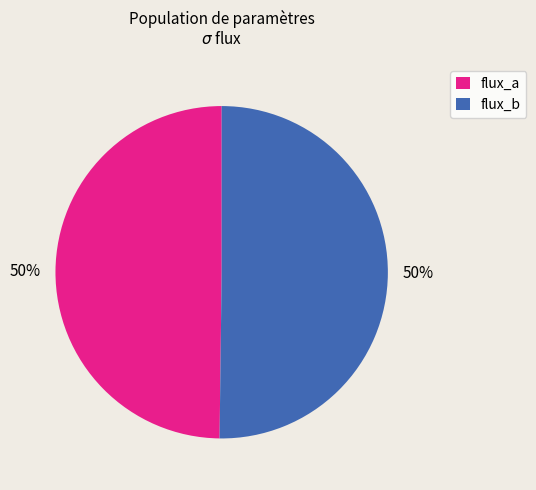

How many segments does this pie chart have?

2